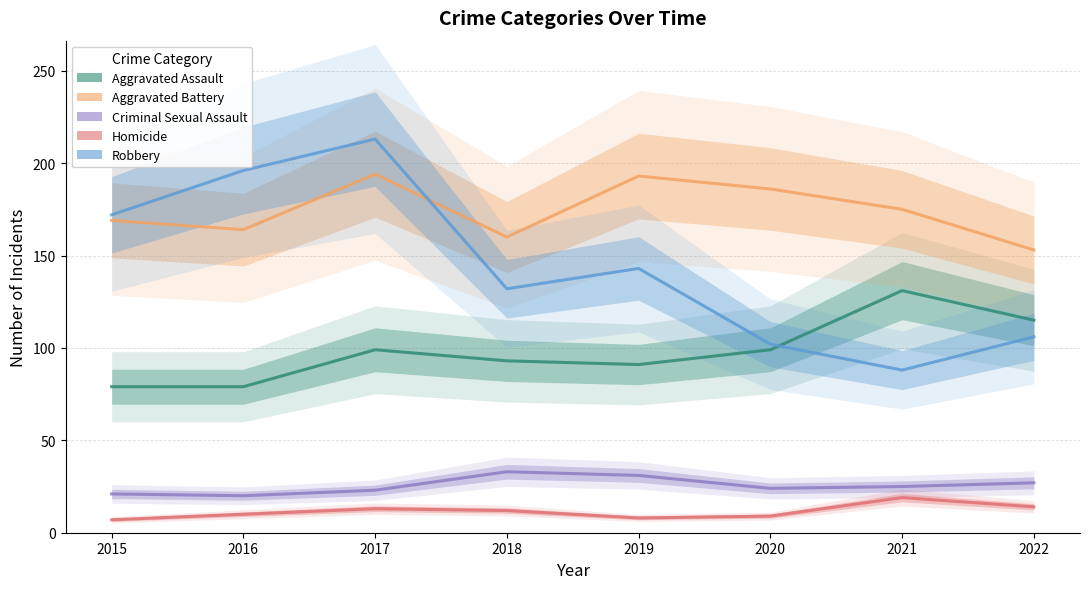

At which category is the sum across all series the highest?

2017